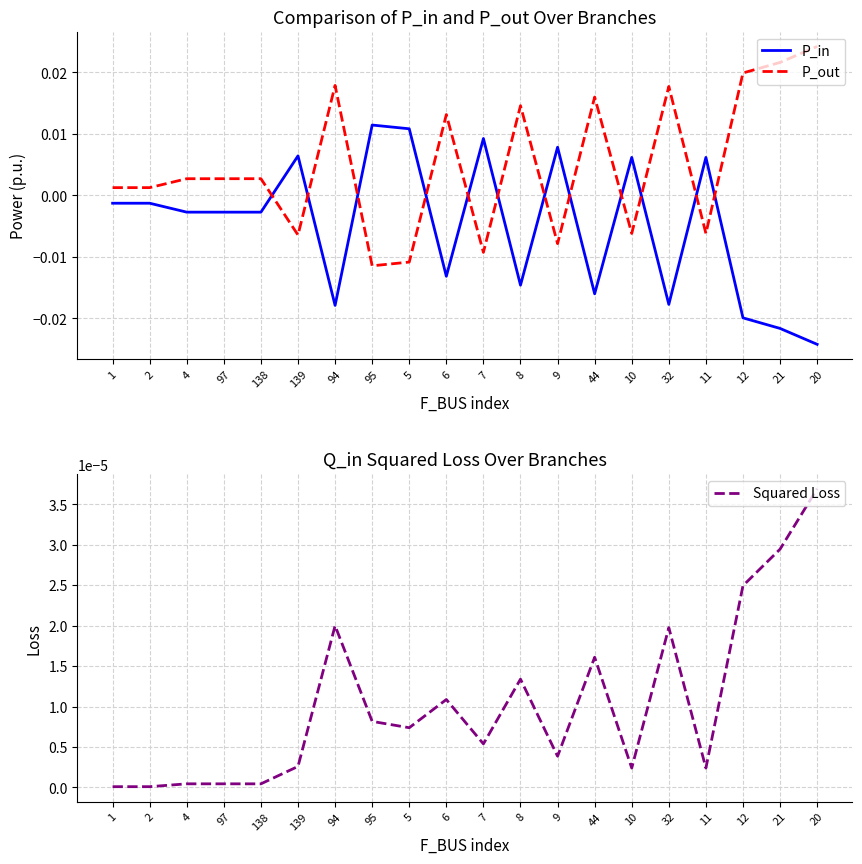

At 5, list the series in order from largest to smallest.

P_in, Squared Loss, P_out